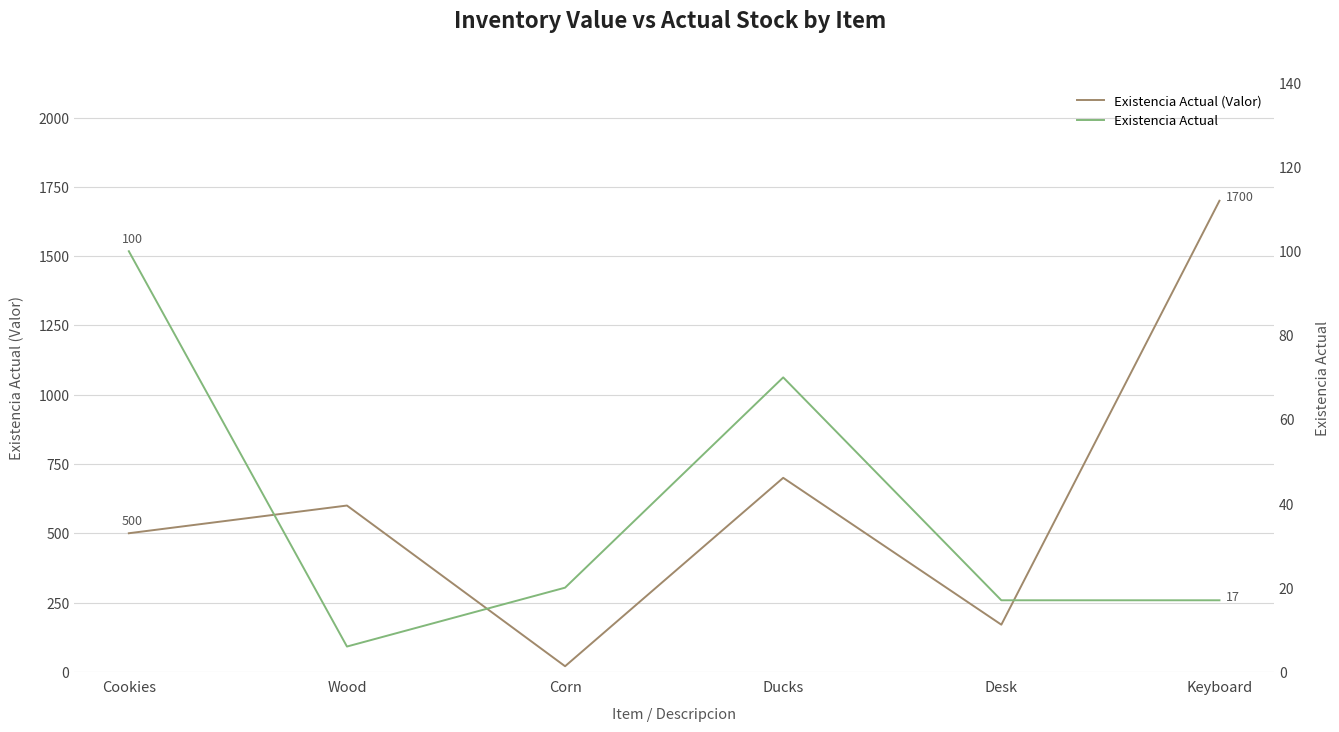

True or false: Existencia Actual and Existencia Actual (Valor) cross at least once.

False